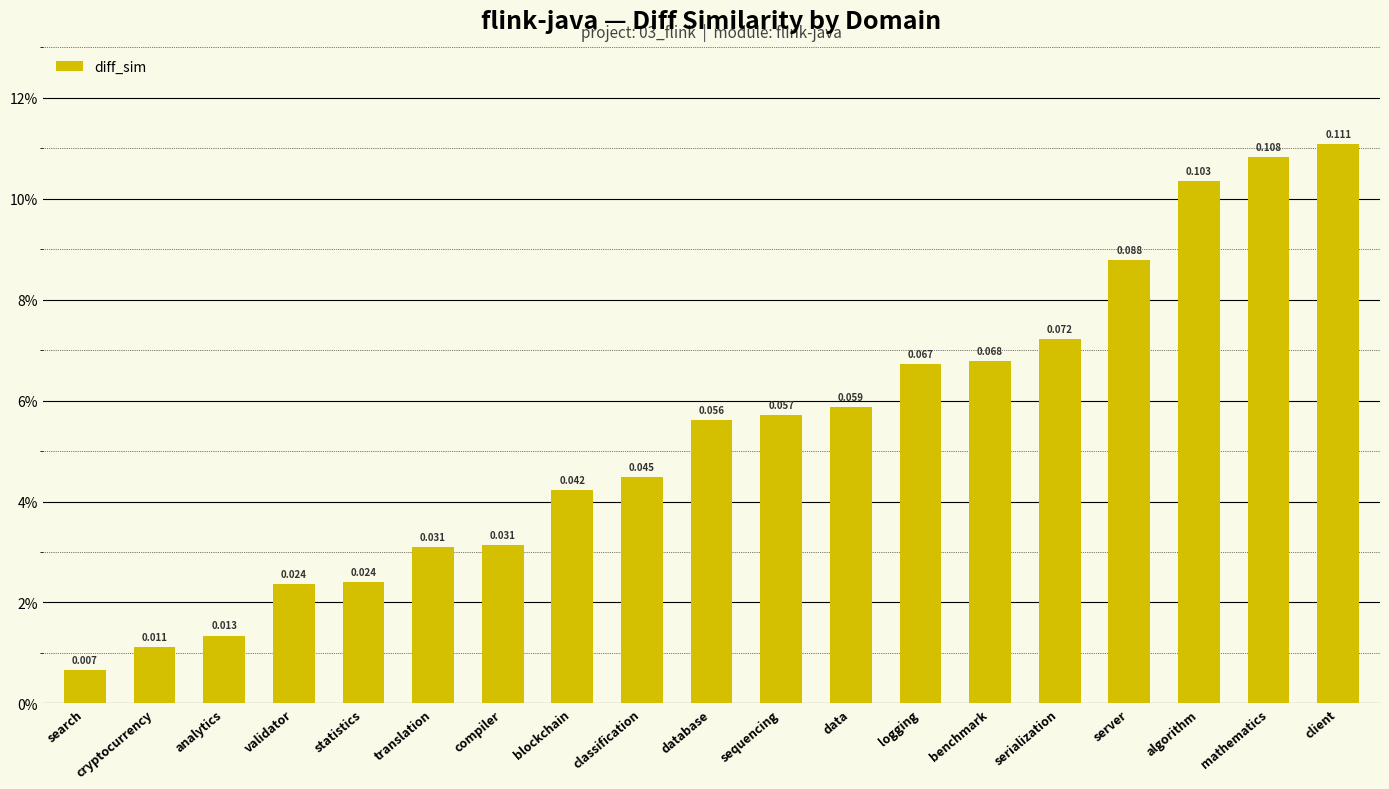

At which label is the value closest to 0?

search